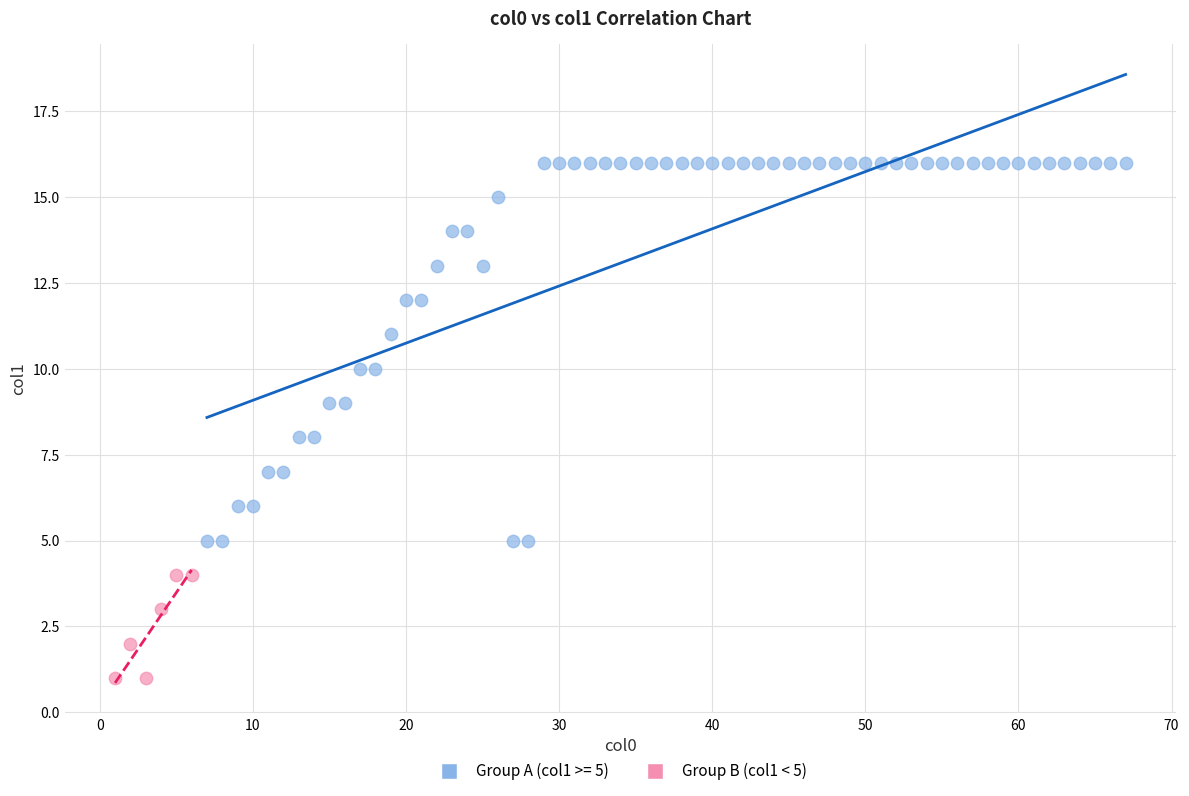

Which series contains the lowest Y value?

Group B (col1 < 5)